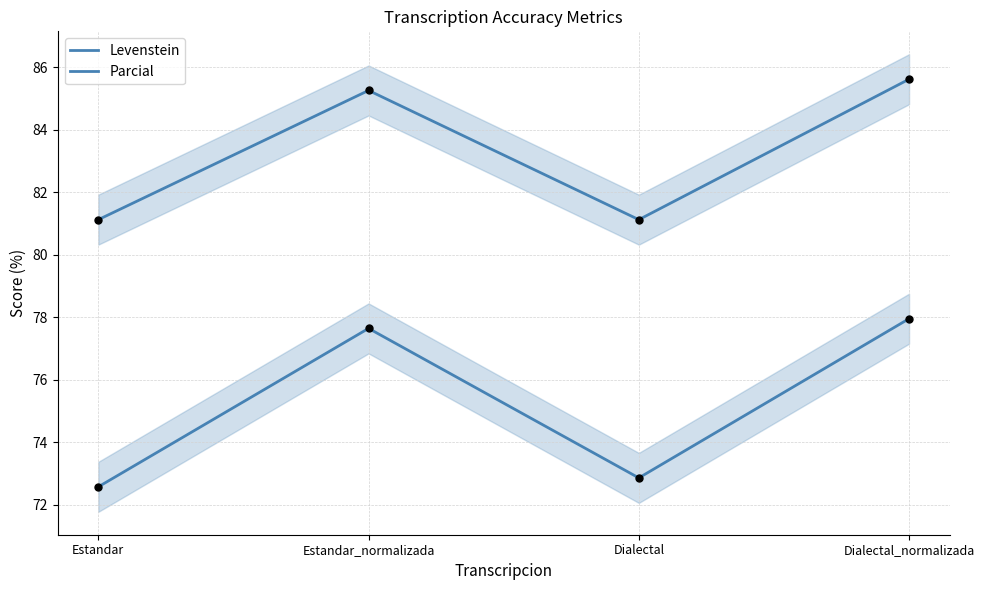

Which series reaches the minimum Y coordinate?

Levenstein